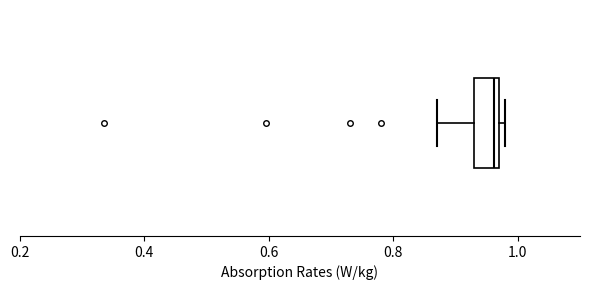

Read this box plot against the x-axis: the position of the median line, the range covered by the box, and the ends of both whiskers. The values are not printed on the chart, so give them approximately, as read against the axis.

median 0.96, box 0.92 to 0.98, whiskers 0.88 to 0.98 (just right of the box's right edge)